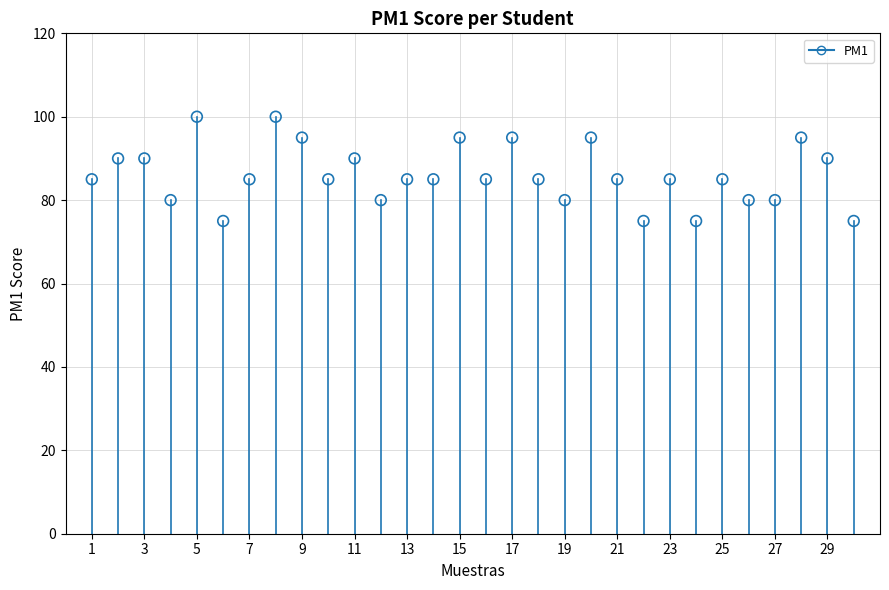

What is the range of Y values (max minus min)?

25